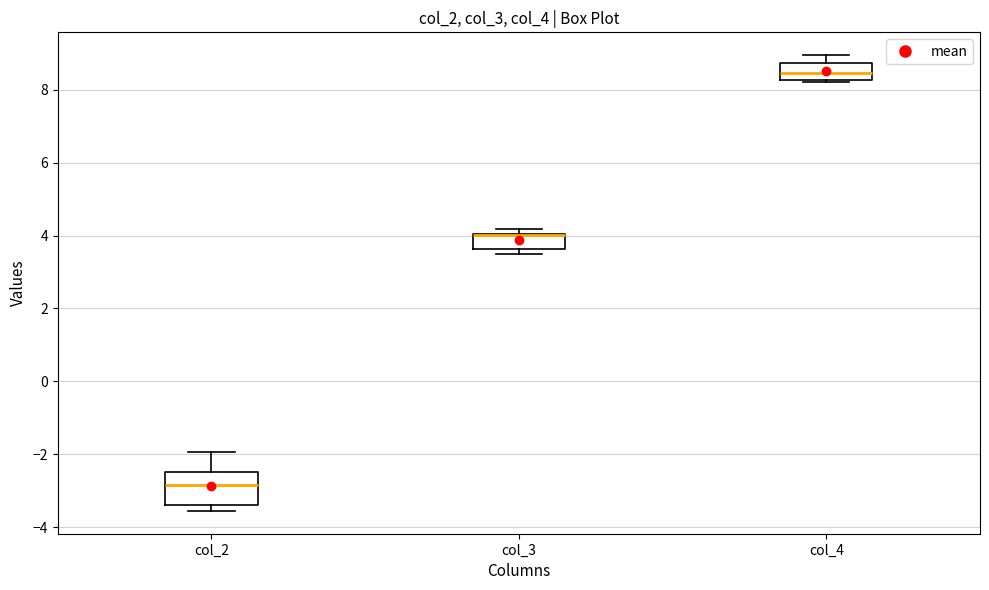

Comparing the boxes themselves (not the whiskers), which one is the tallest?

col_2